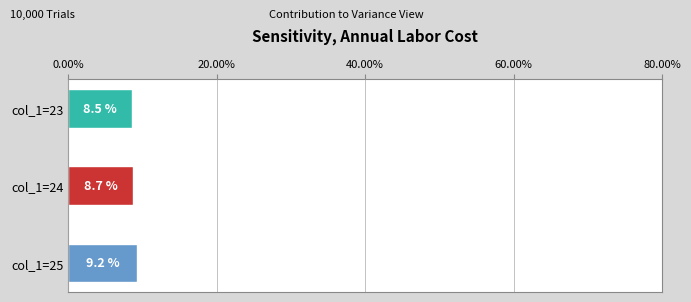

What is the difference between the maximum and minimum values?

0.7